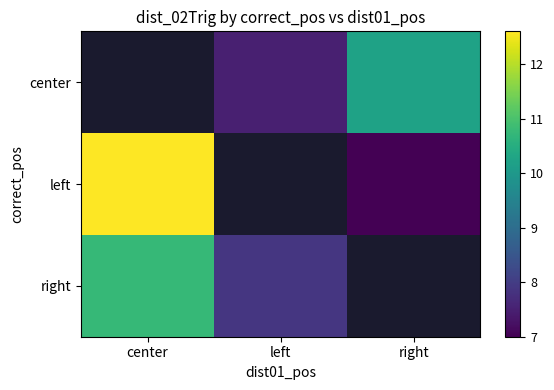

What is the spread (max minus min) of values at left?

0.4